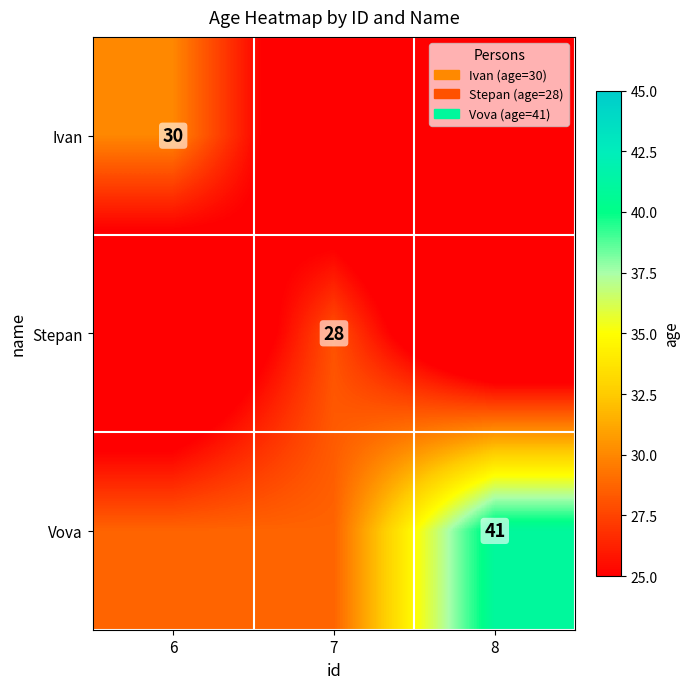

Is the value of Ivan at 6 greater than the value of Stepan at 7?

Yes